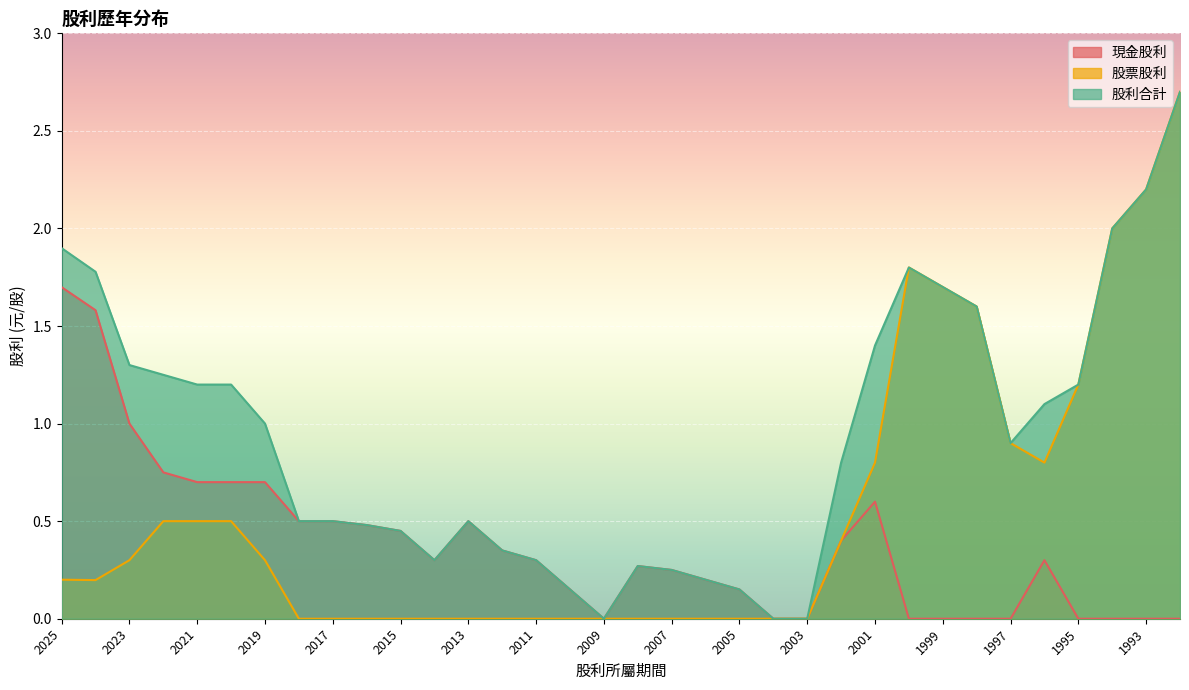

What value does the 股利合計 series have at 2008?

0.3